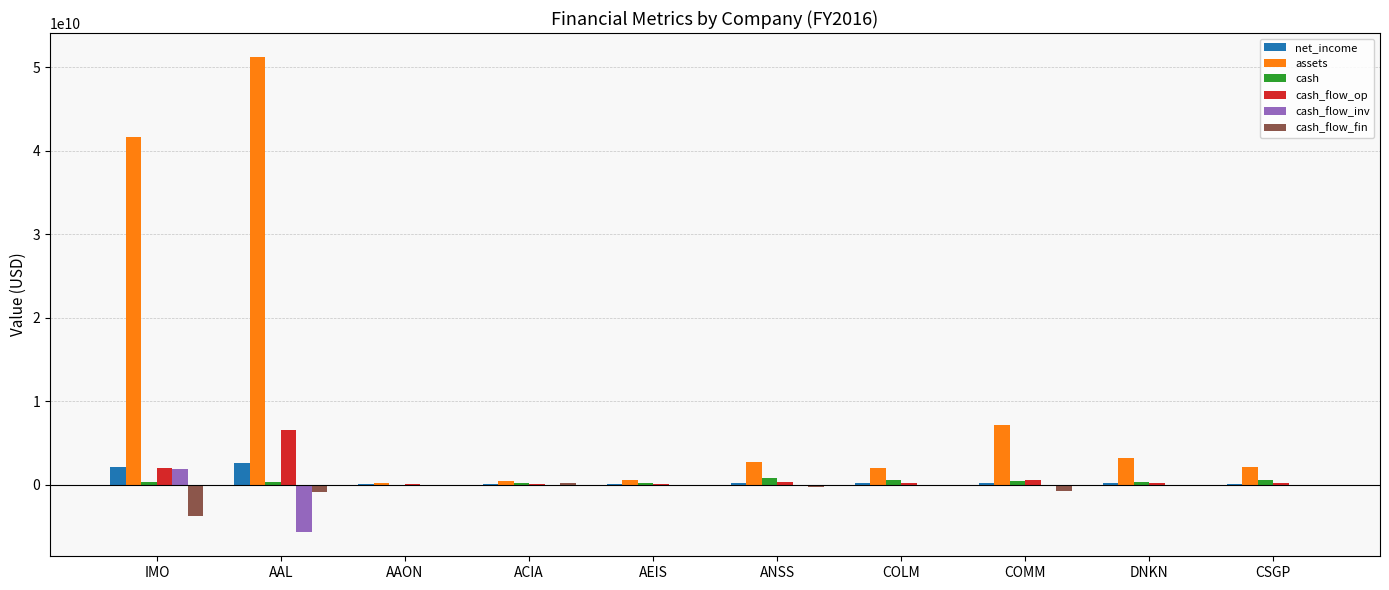

At which category is the sum across all series the highest?

AAL